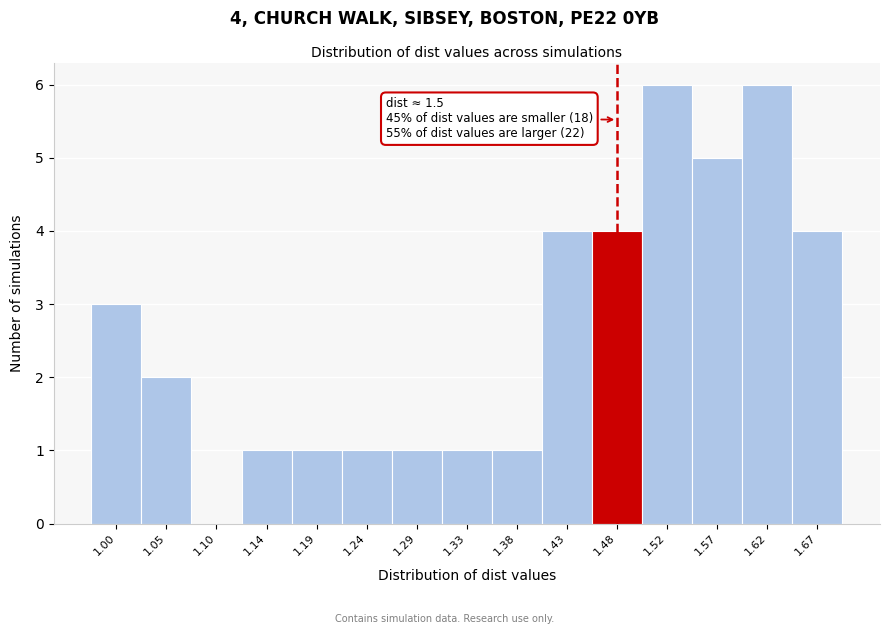

Reading left to right, what are all the values shown in this chart?

1.00=3	1.05=2	1.10=0	1.14=1	1.19=1	1.24=1	1.29=1	1.33=1	1.38=1	1.43=4	1.48=4	1.52=6	1.57=5	1.62=6	1.67=4